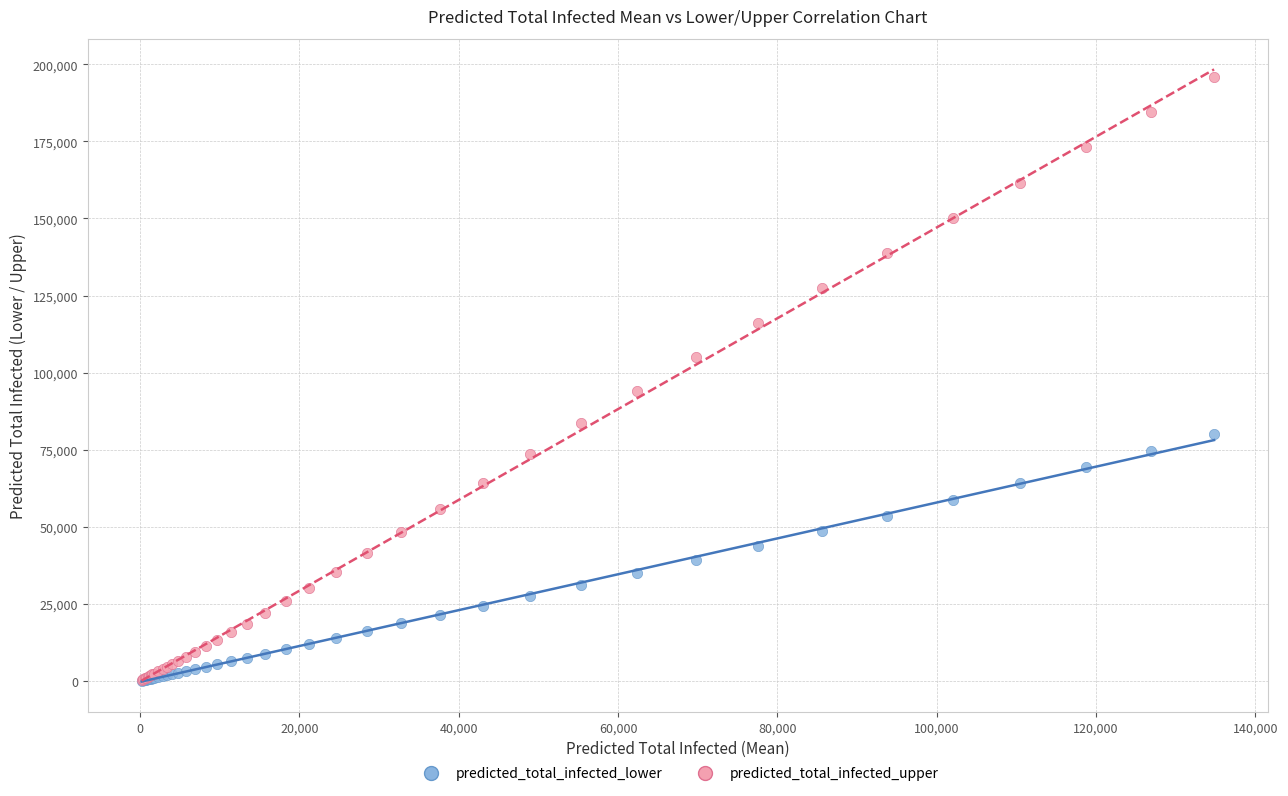

In the predicted_total_infected_upper series, what Y value is closest to 98051?

94097